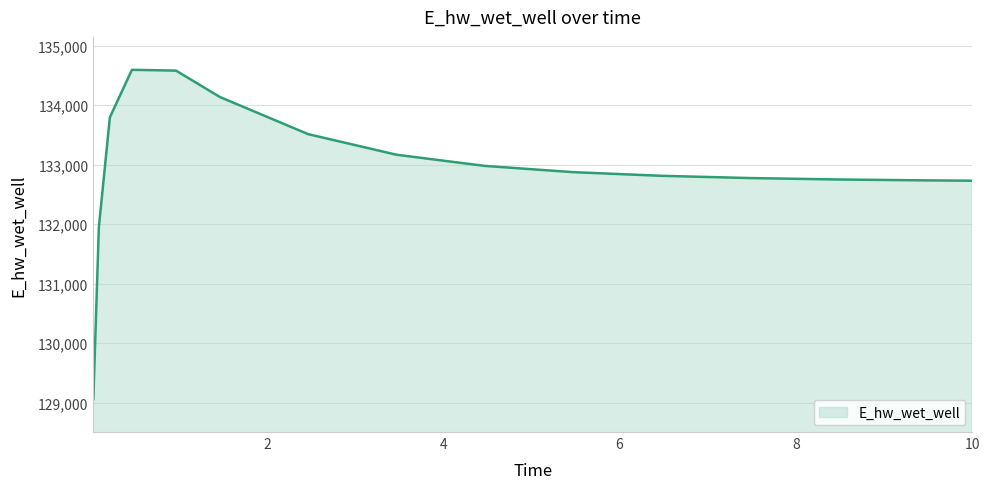

What is the minimum value shown in the chart?

129058.4